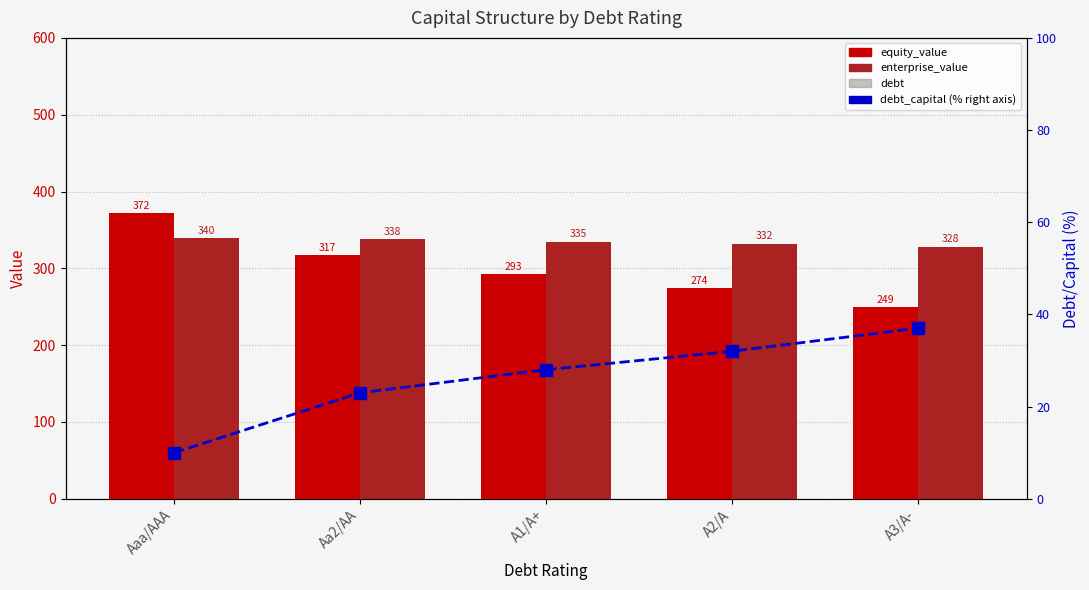

What is the difference between the maximum and minimum values in the equity_value series?

122.6